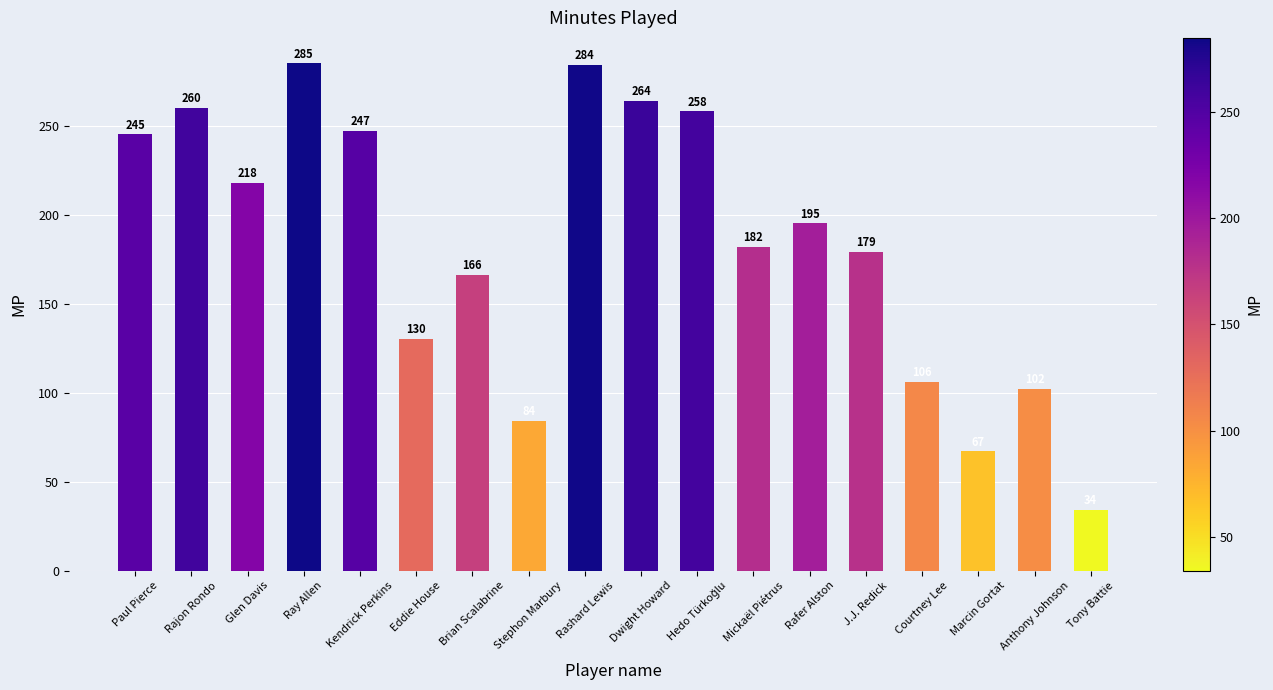

Read the value at J.J. Redick.

179